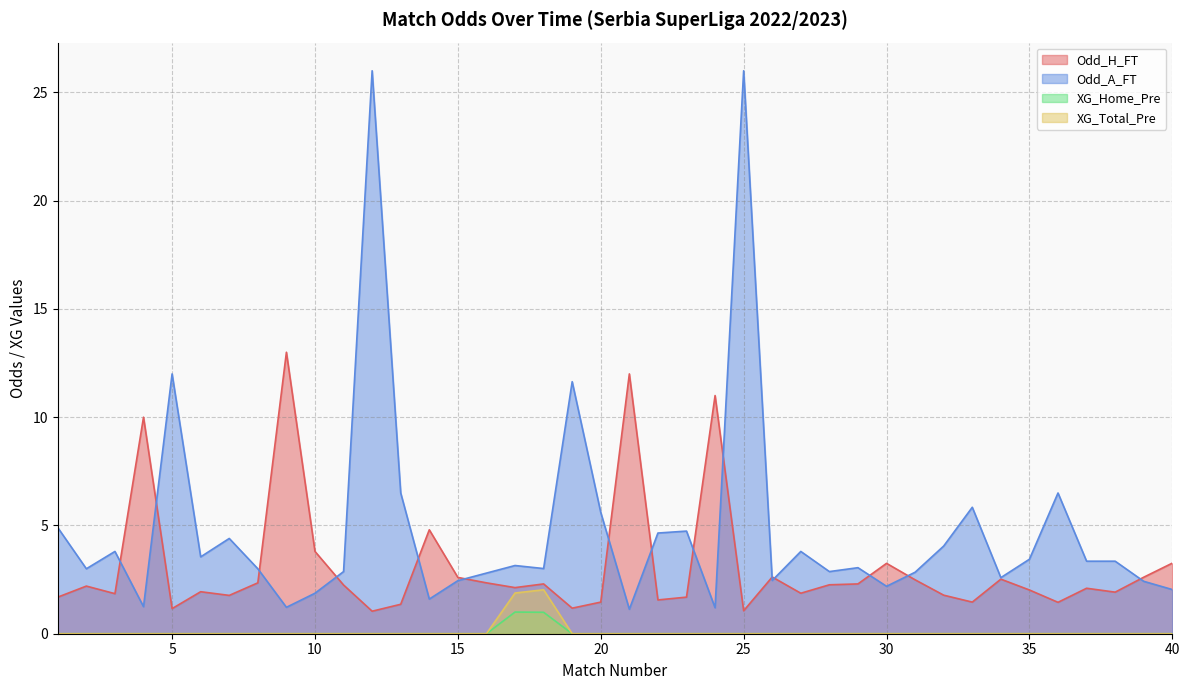

How many lines are shown in the chart?

4